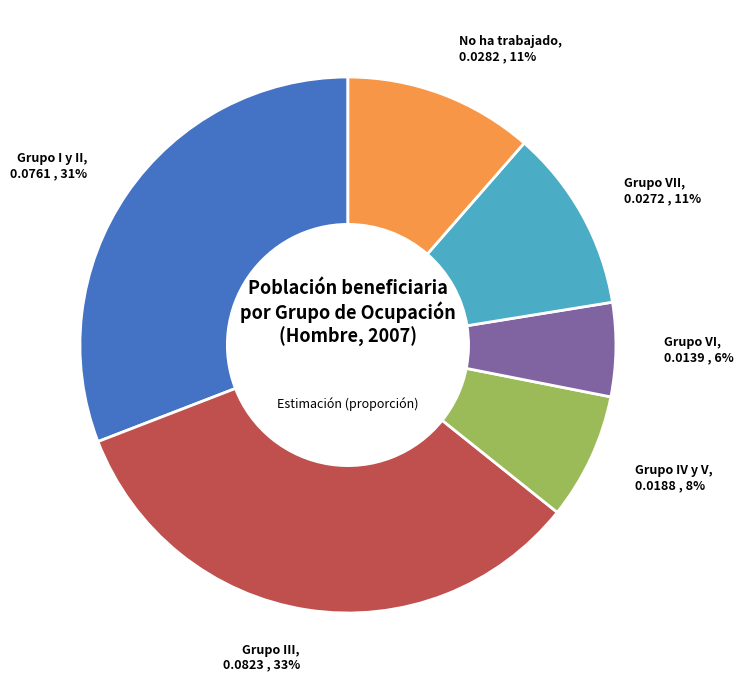

To the nearest percent, what is the average slice percentage?

17%